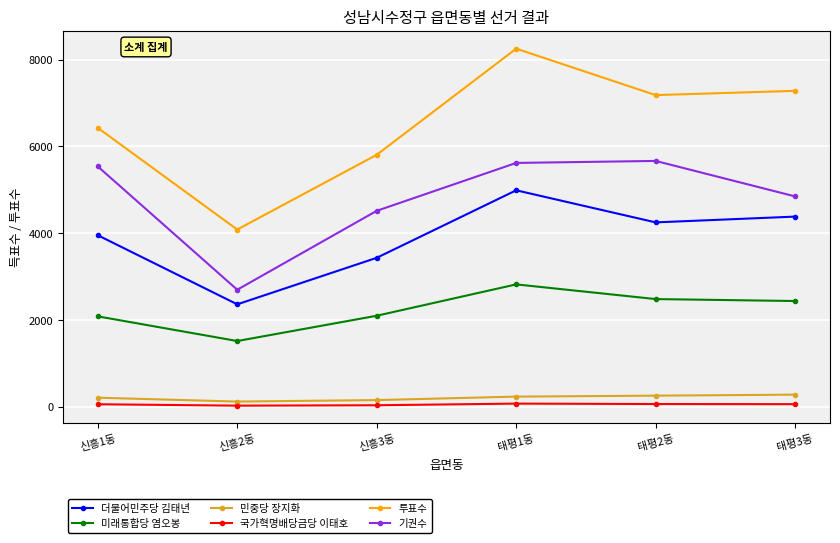

True or false: 투표수 has more than 1 interior local peaks.

False